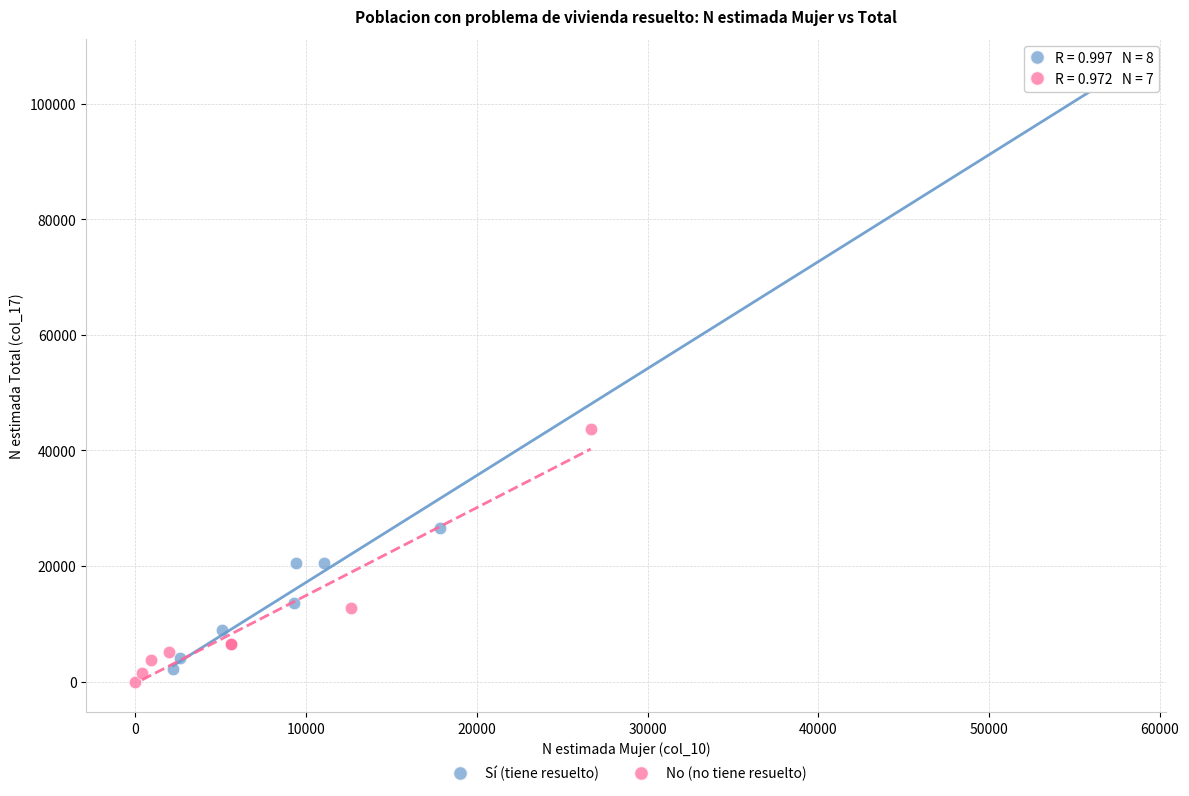

Which series reaches the minimum Y coordinate?

No (no tiene resuelto)